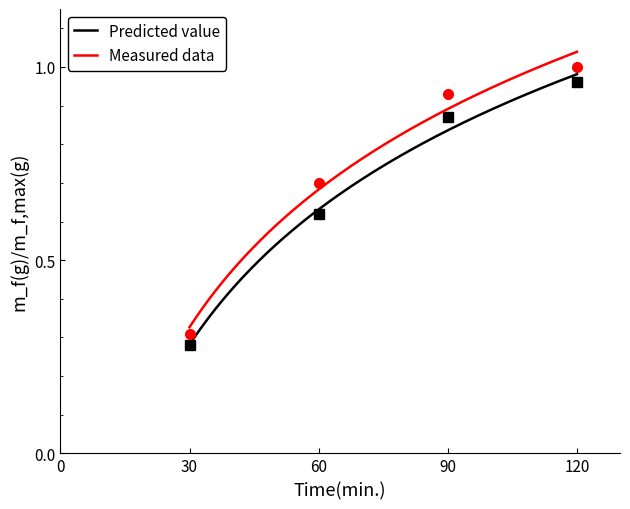

True or false: Predicted value and Measured data intersect in this chart.

False